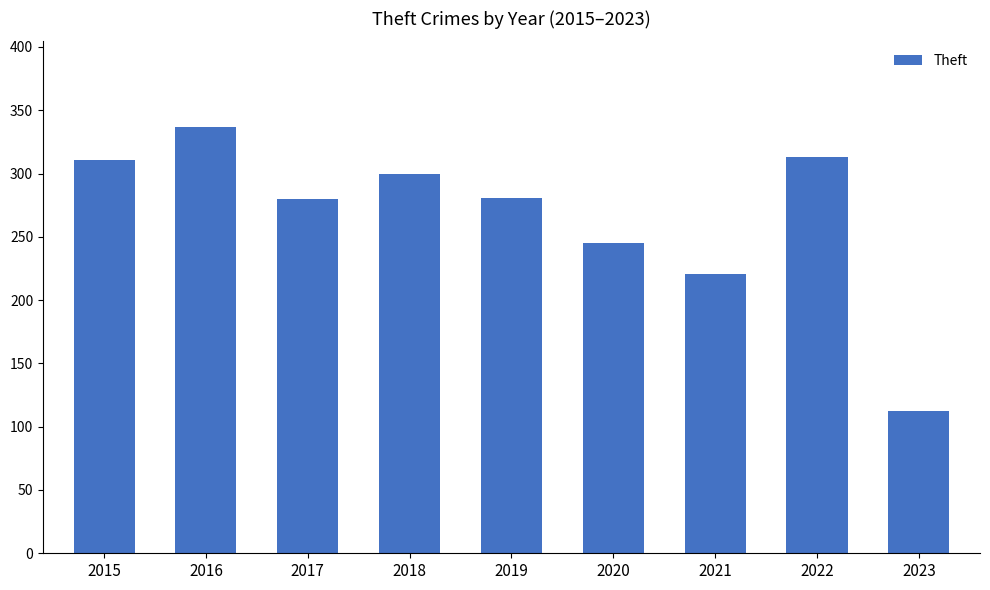

At which category does the chart reach its peak across all series?

2016